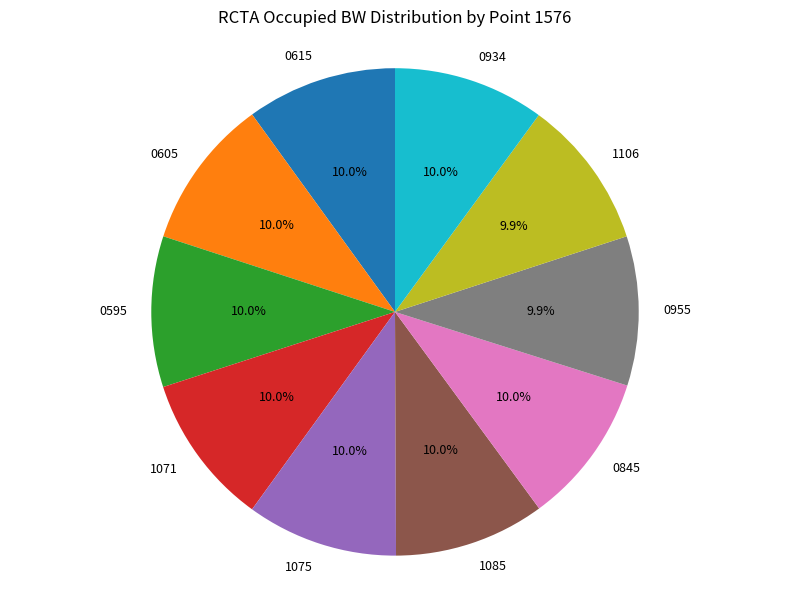

Does any single category account for the majority?

No